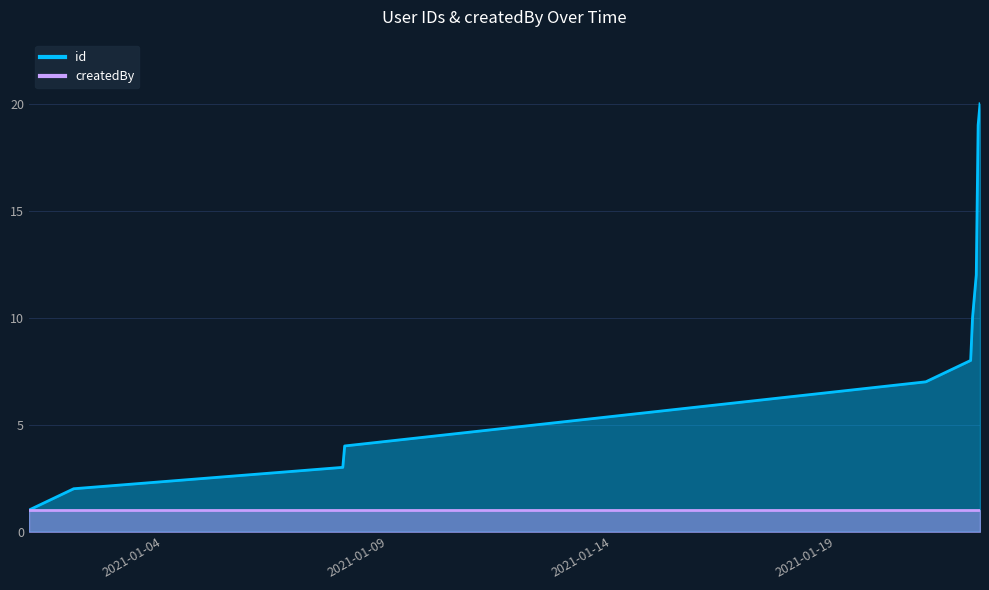

What is the greatest value displayed?

20